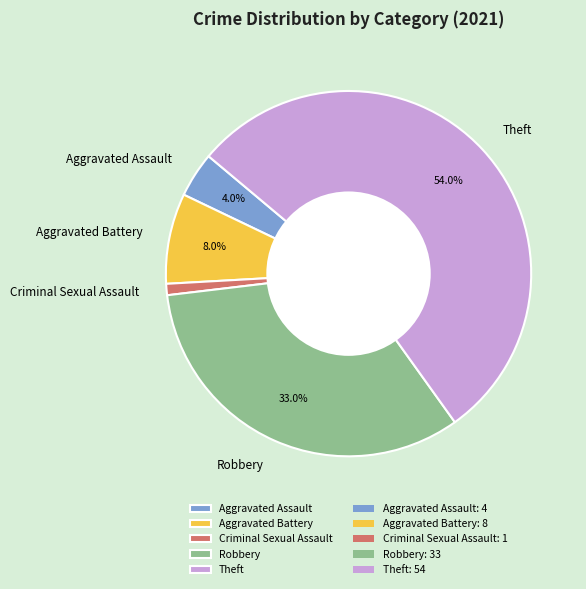

Do Robbery and Aggravated Assault together represent more than half of the pie?

No